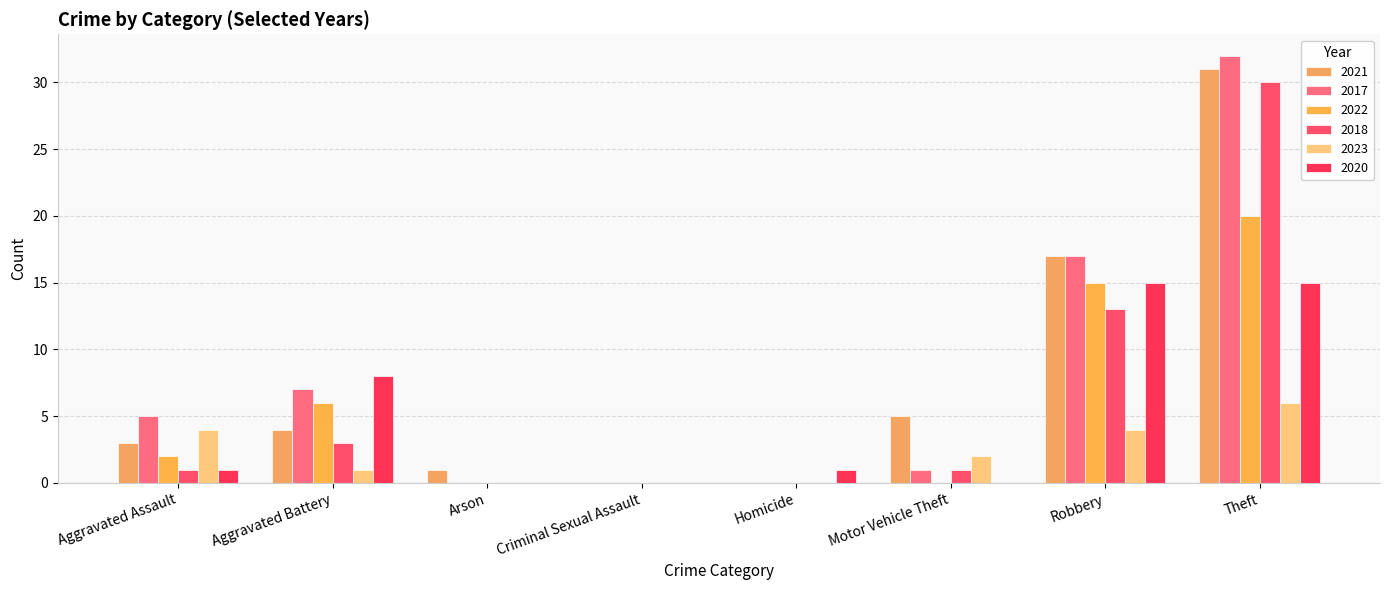

Is it true that 2017 equals 13 at Criminal Sexual Assault?

False